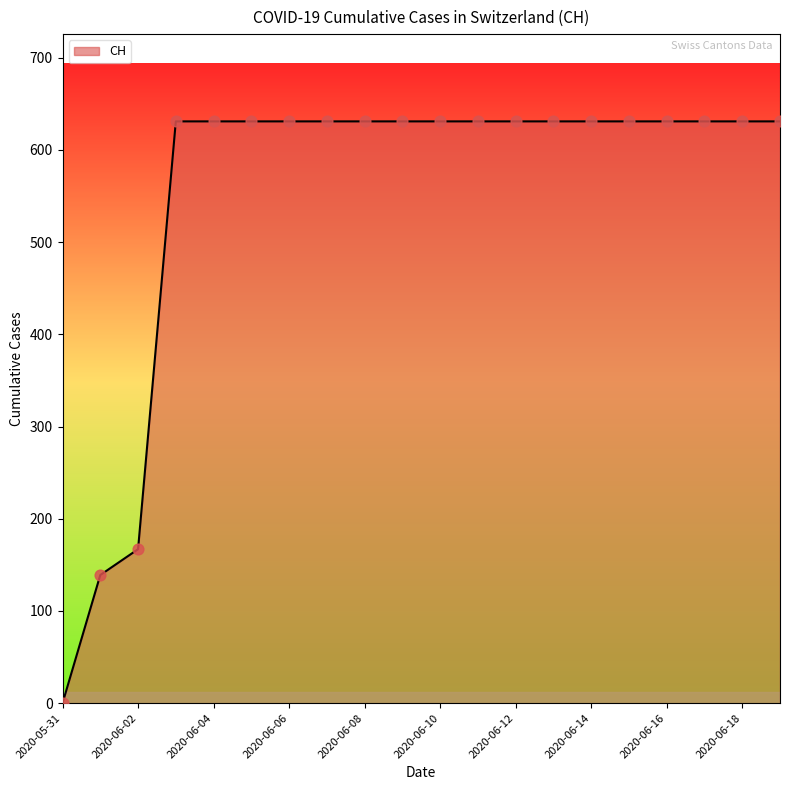

What is the difference between the maximum and minimum values?

631